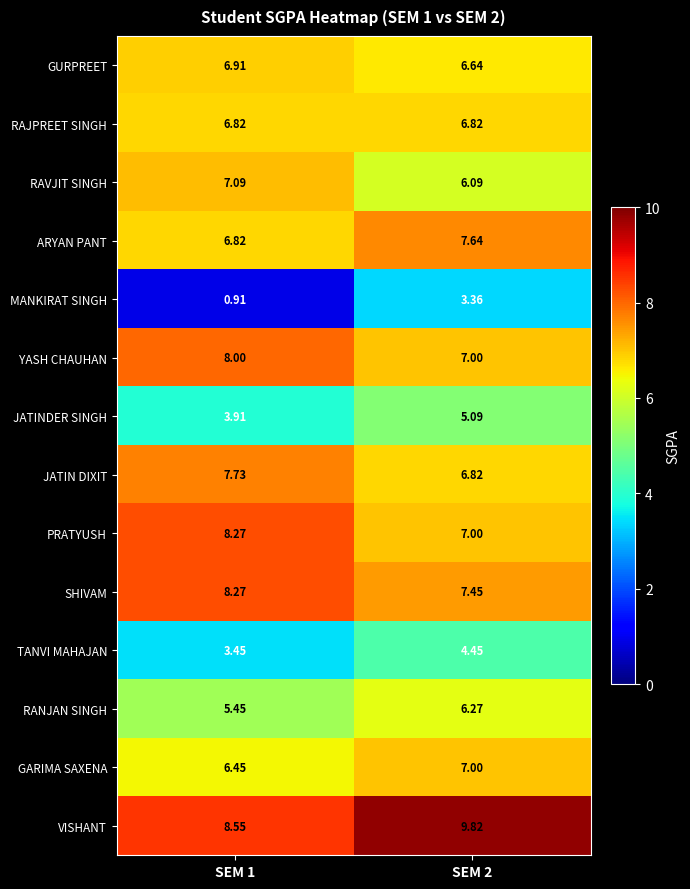

Which series changed the most between SEM 1 and SEM 2?

MANKIRAT SINGH